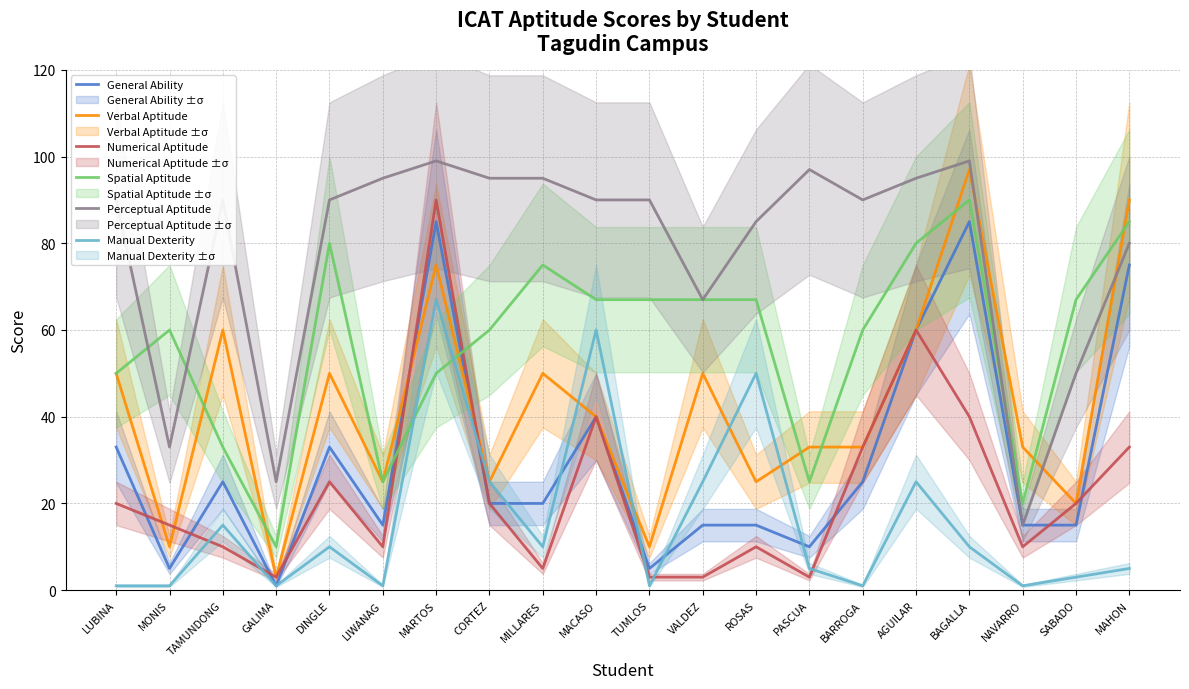

What position from the left is BAGALLA?

17